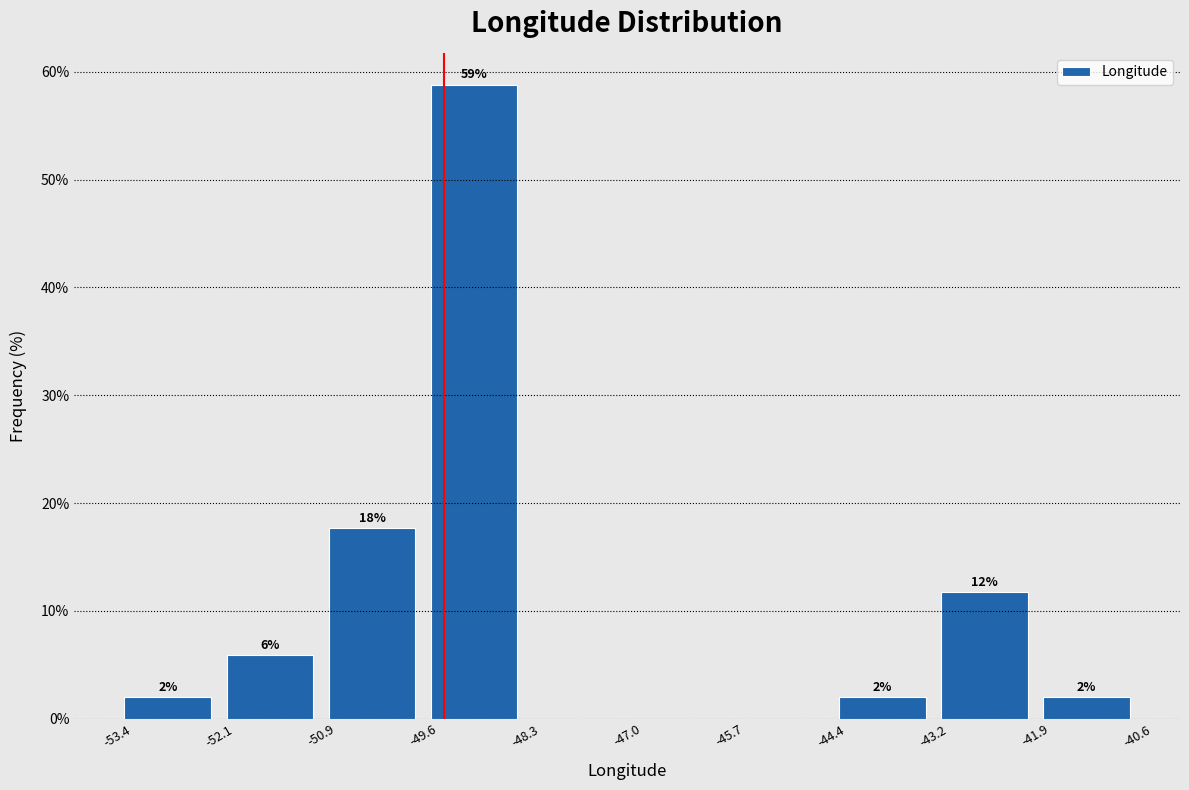

Which range on the x-axis has the tallest bar?

-49.6 to -48.3